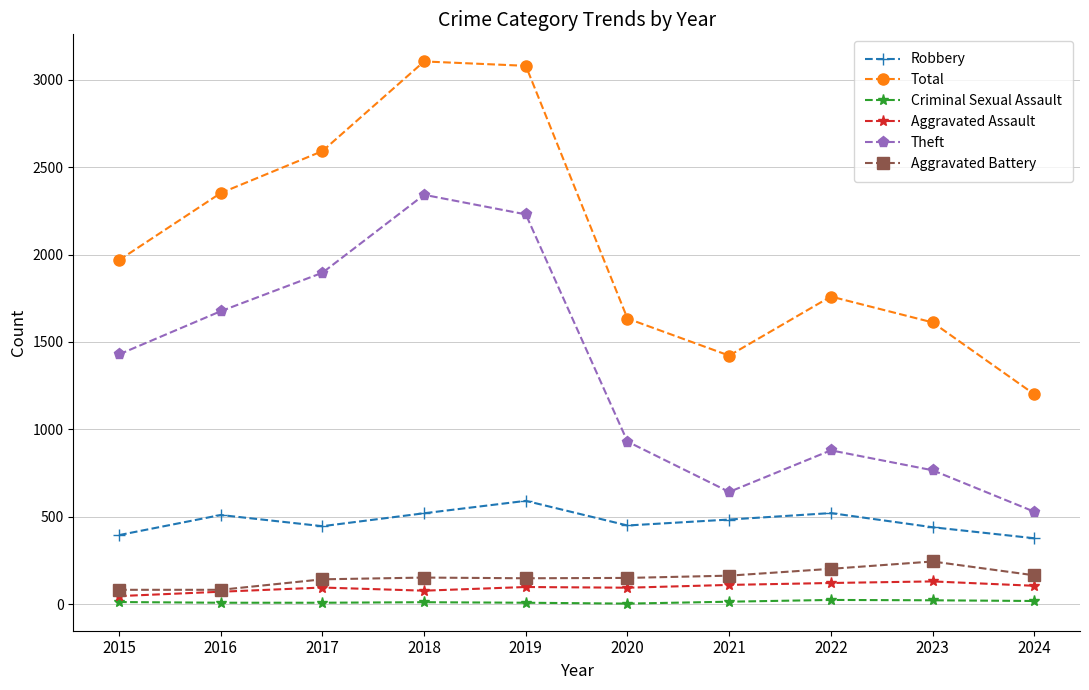

What is the sum of the Theft values at 2019 and 2023?

2996